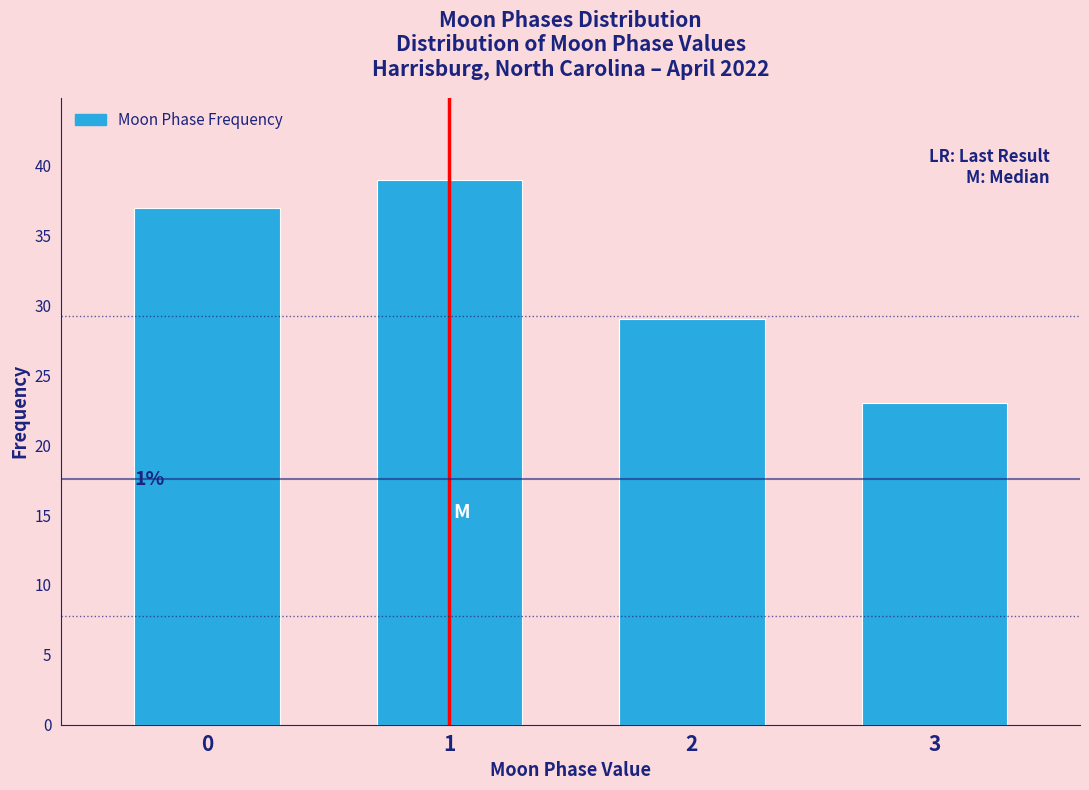

Reading left to right, extract all data points from this chart.

0=37	1=39	2=29	3=23